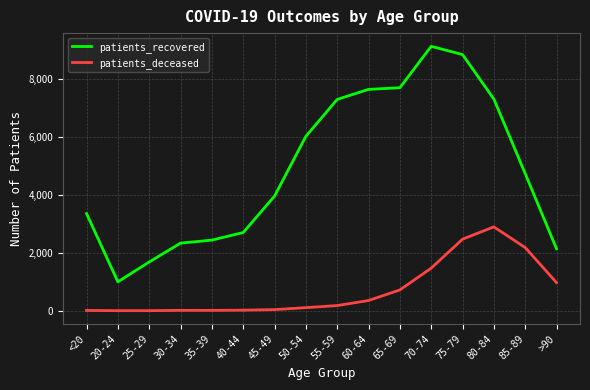

Between 35-39 and 45-49, which series saw the biggest shift?

patients_recovered